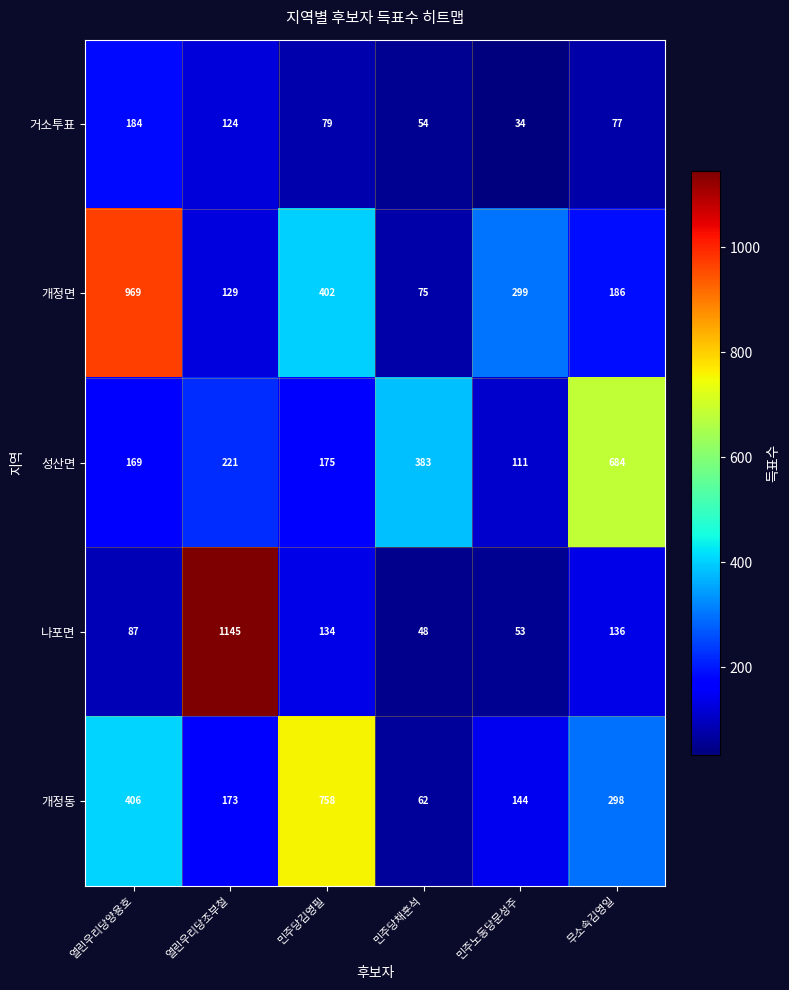

What is the difference between the 개정동 values at 민주당김영필 and 열린우리당조부철?

585